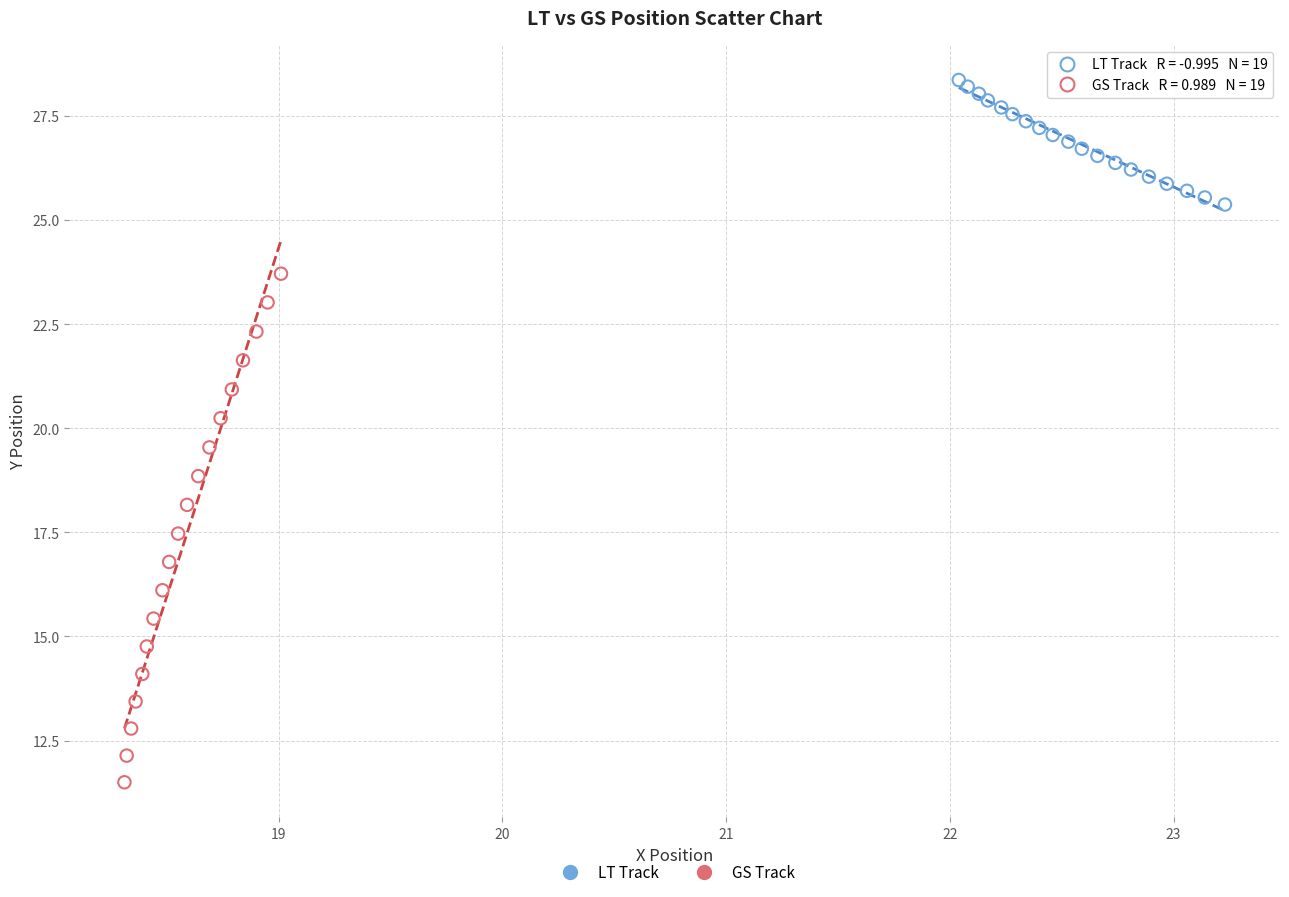

Which series contains the highest Y value?

LT Track